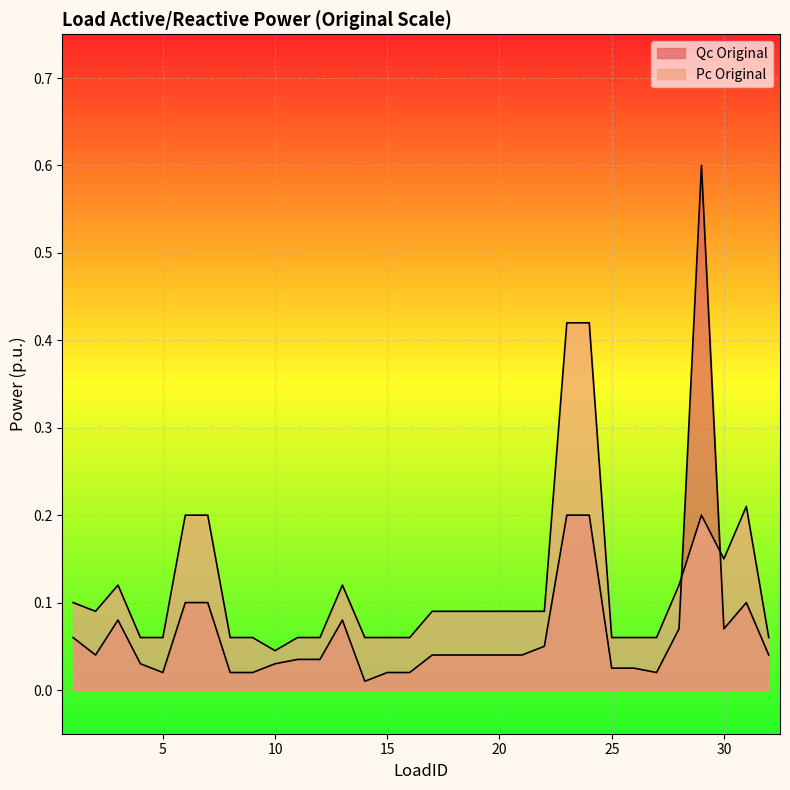

Which series has the widest spread of values?

Qc Original